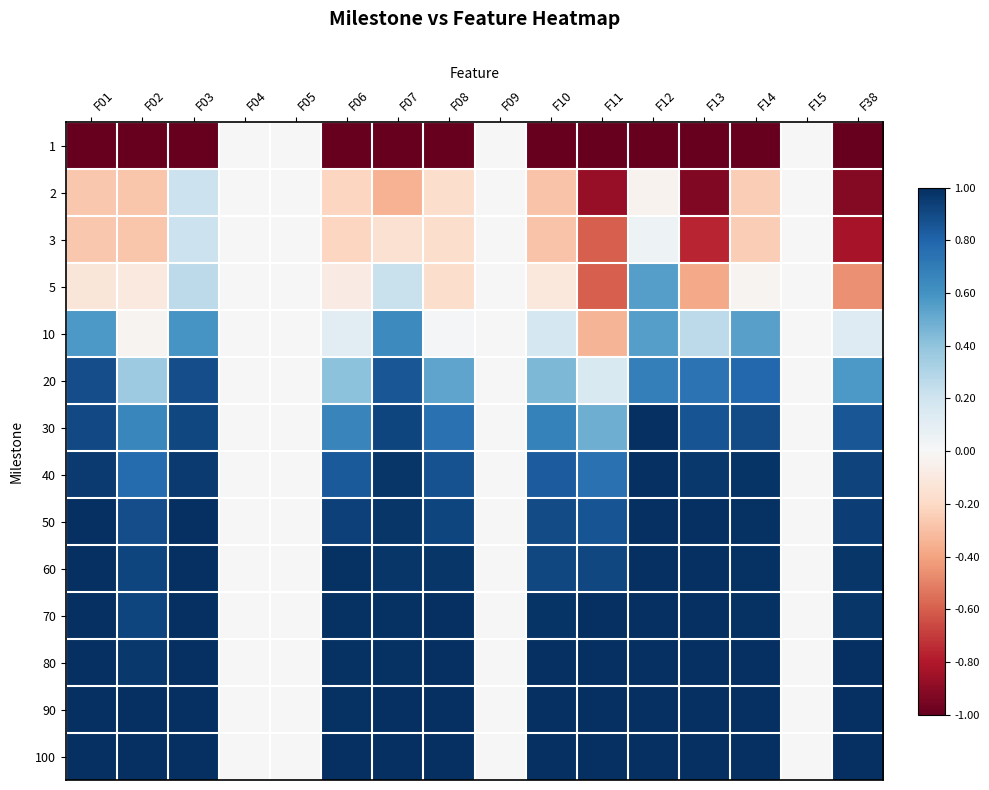

List the series in order of their peak value, highest first.

30, 40, 50, 60, 70, 80, 90, 100, 20, 10, 5, 2, 3, 1